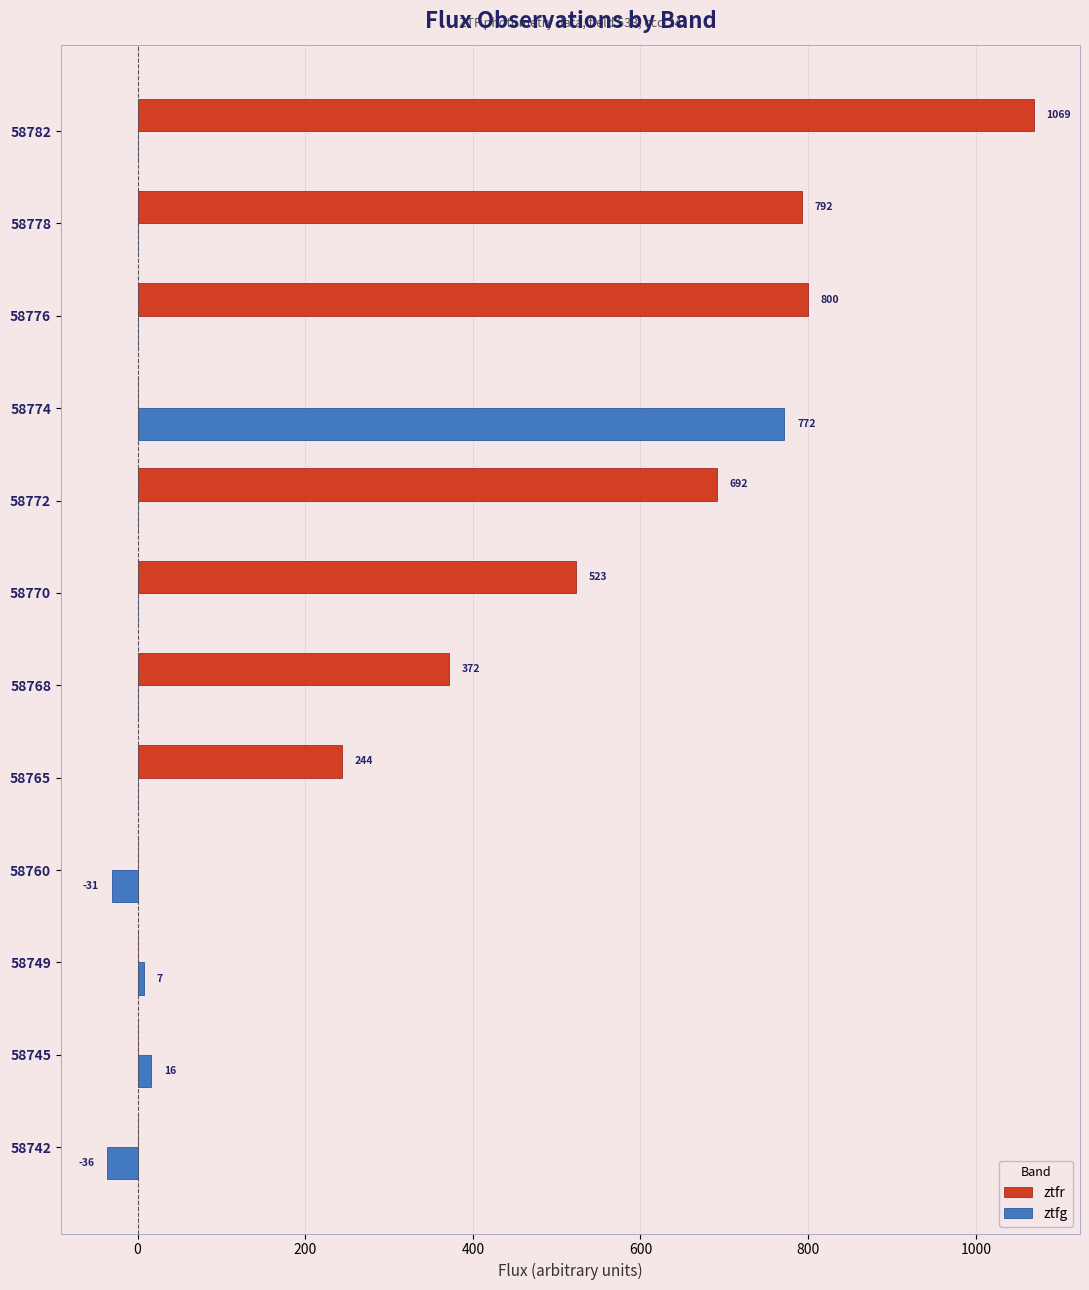

What is the sum of all ztfg values?

728.1